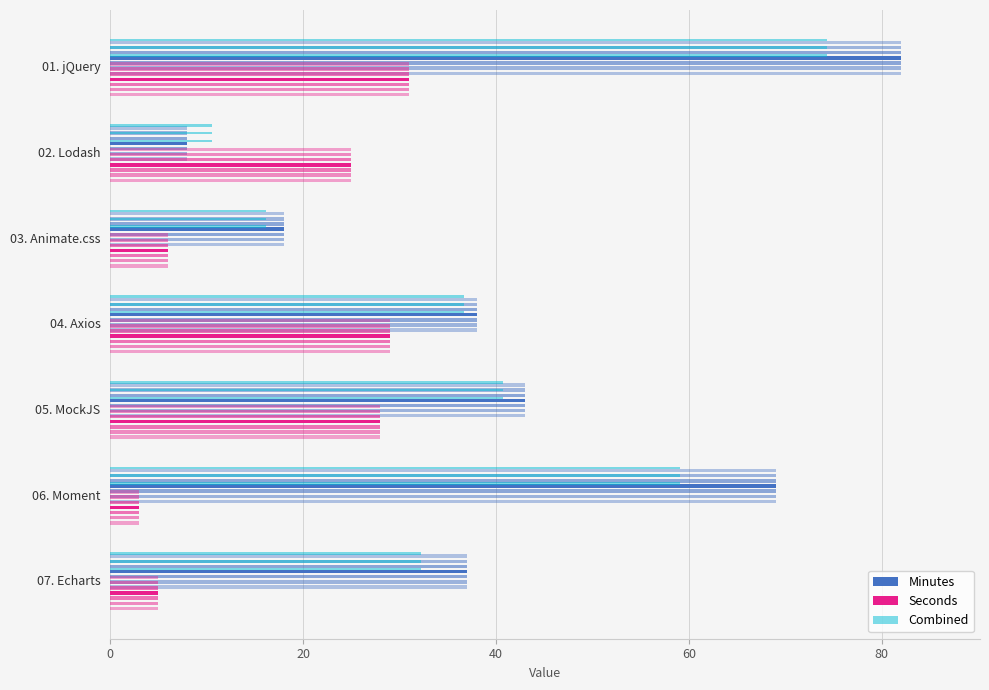

How many data points in Minutes are above 38?

3